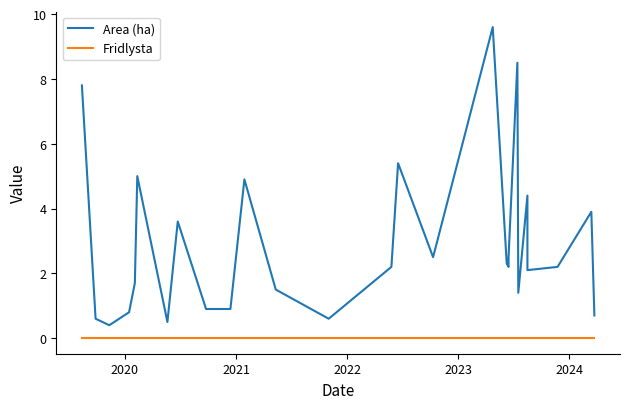

At how many categories does at least one series exceed 9?

1